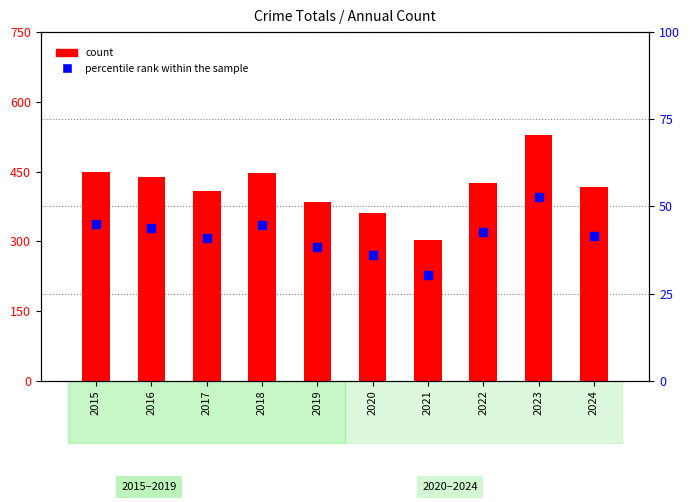

At how many categories does at least one series exceed 101?

10